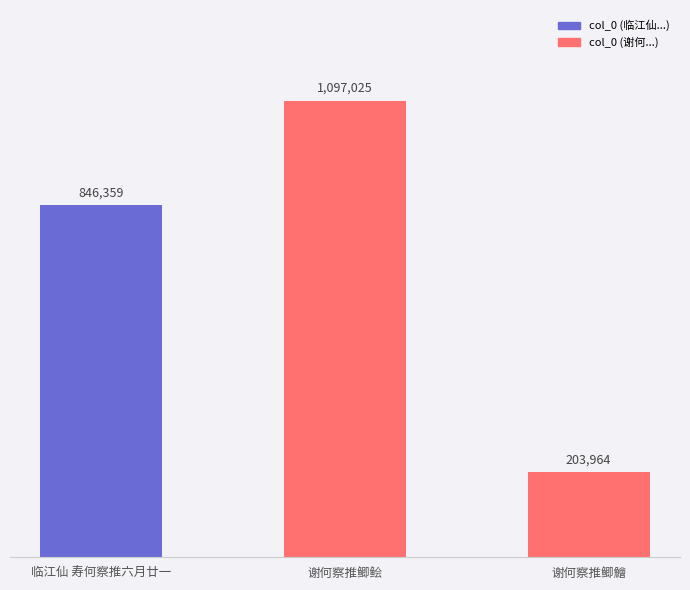

What is the value of the 3rd bar from the left?

203964